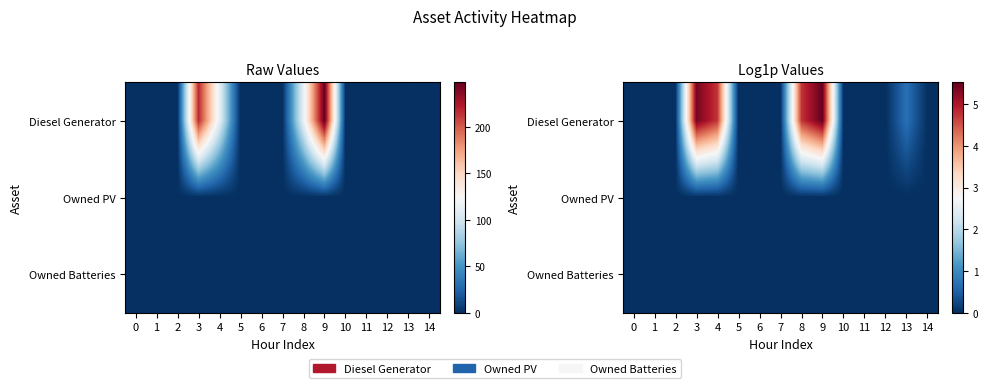

Rank the series at 4 from lowest to highest value.

Owned PV, Owned Batteries, Diesel Generator